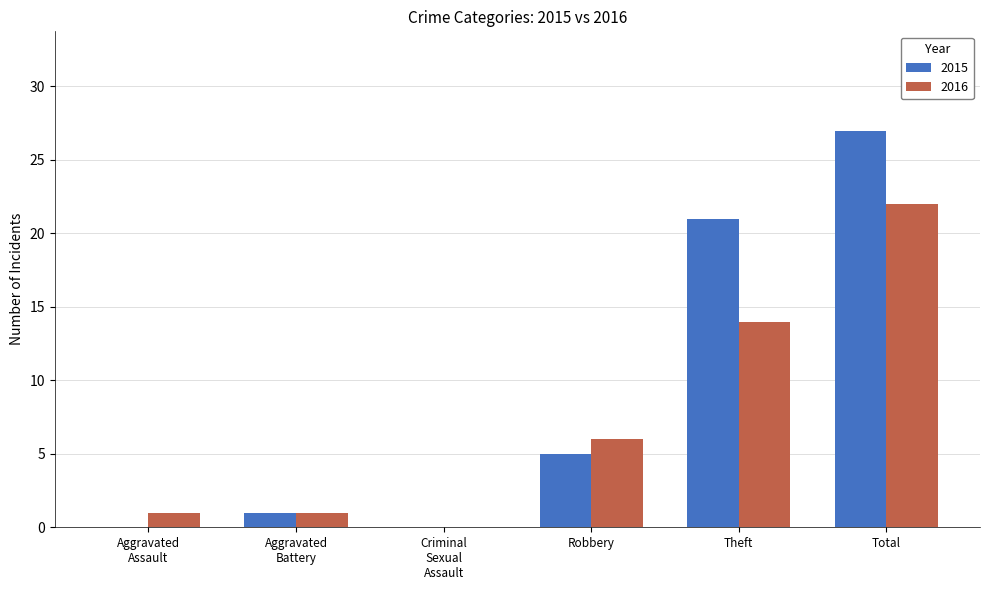

Which series has the largest total across all categories?

2015